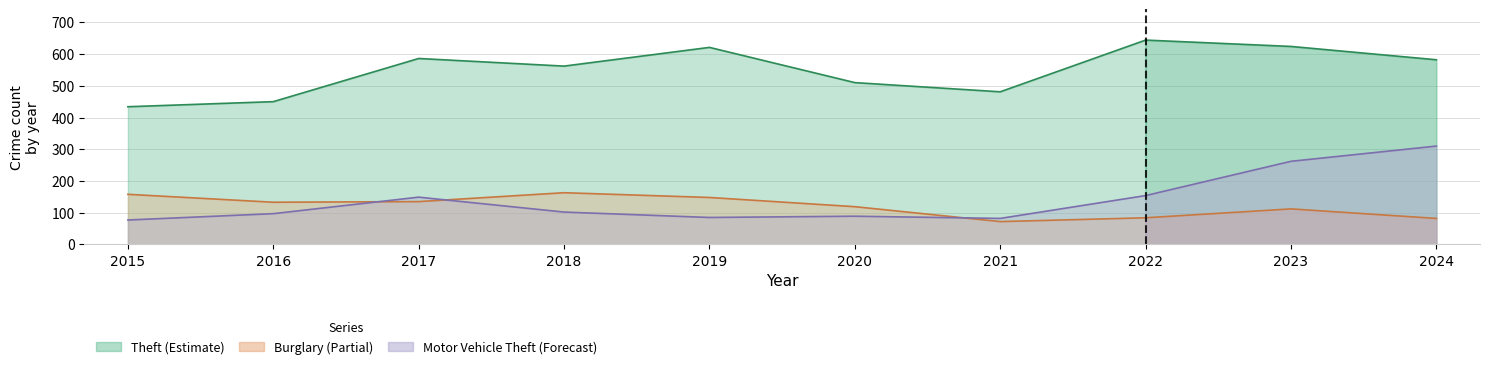

How many interior local peaks does the Burglary series have?

2